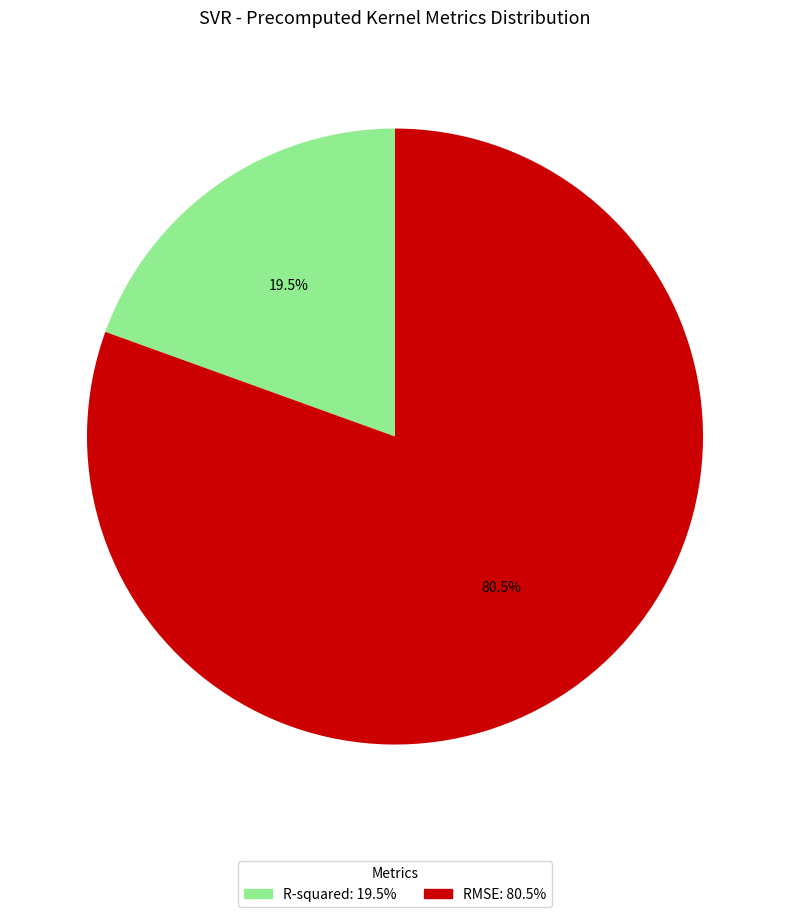

Which slice is the smallest?

R-squared